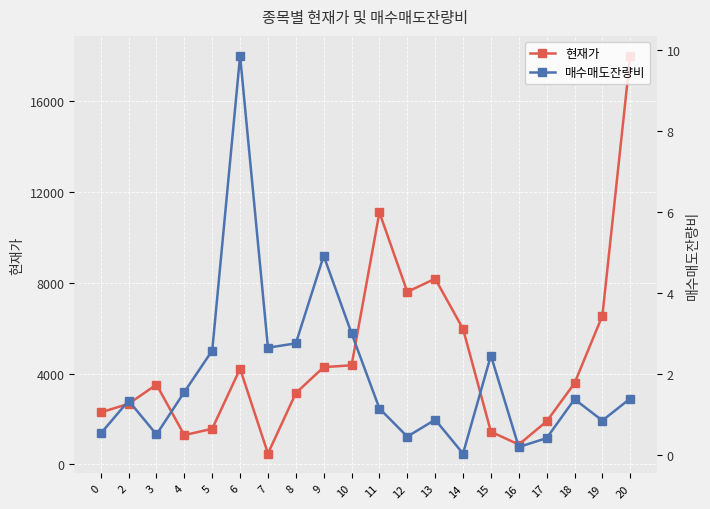

Rank the series at 7 from highest to lowest value.

현재가, 매수매도잔량비